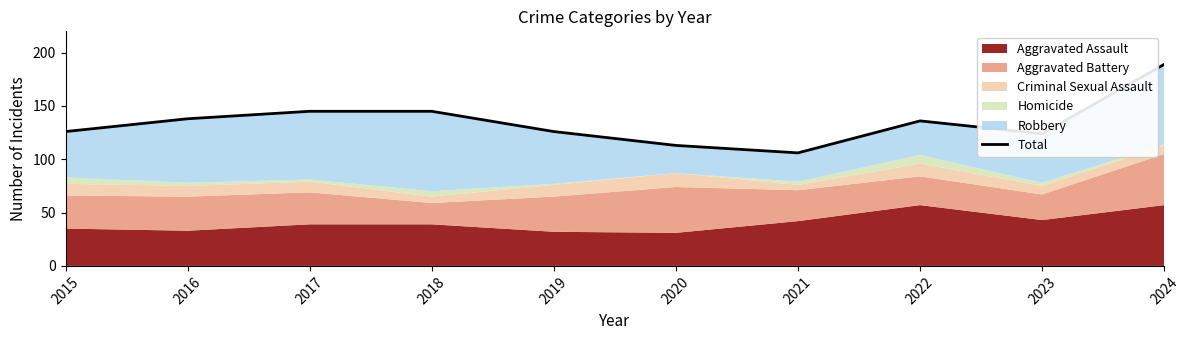

Rank the categories by value from lowest to highest.

2021, 2020, 2023, 2015, 2019, 2022, 2016, 2017, 2018, 2024